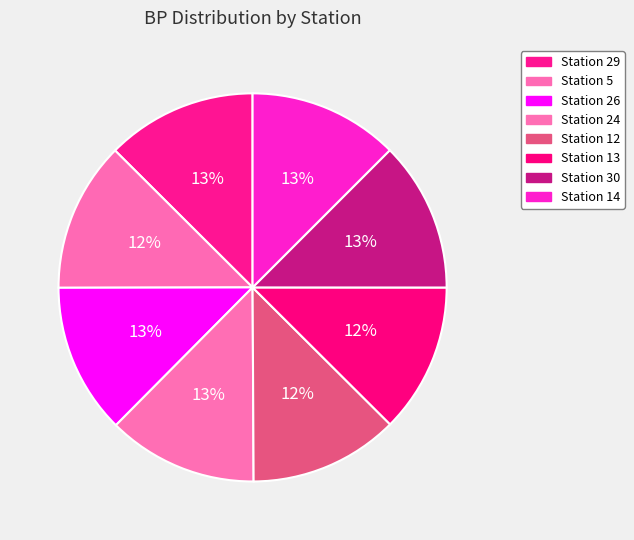

Rank the categories by value from highest to lowest.

29, 26, 24, 30, 14, 5, 13, 12